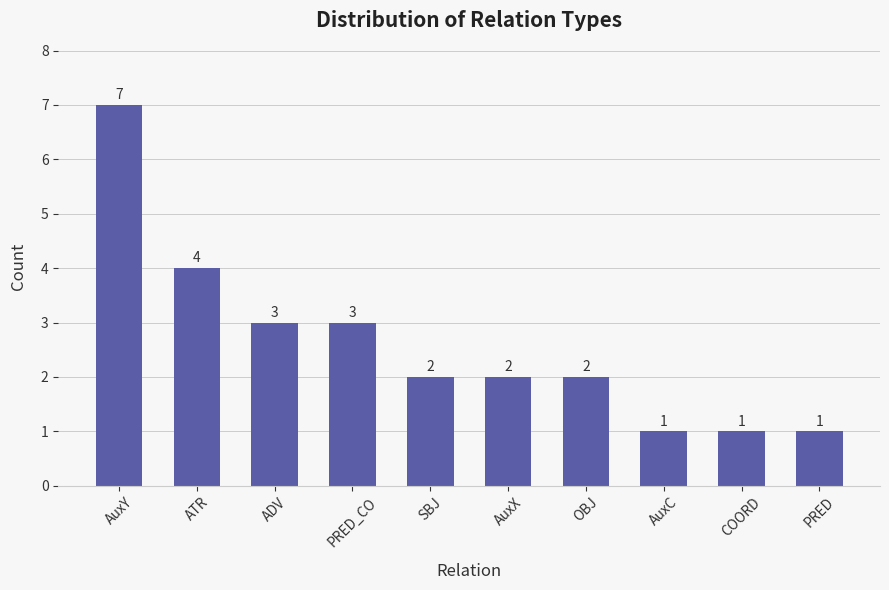

What is the average value?

3